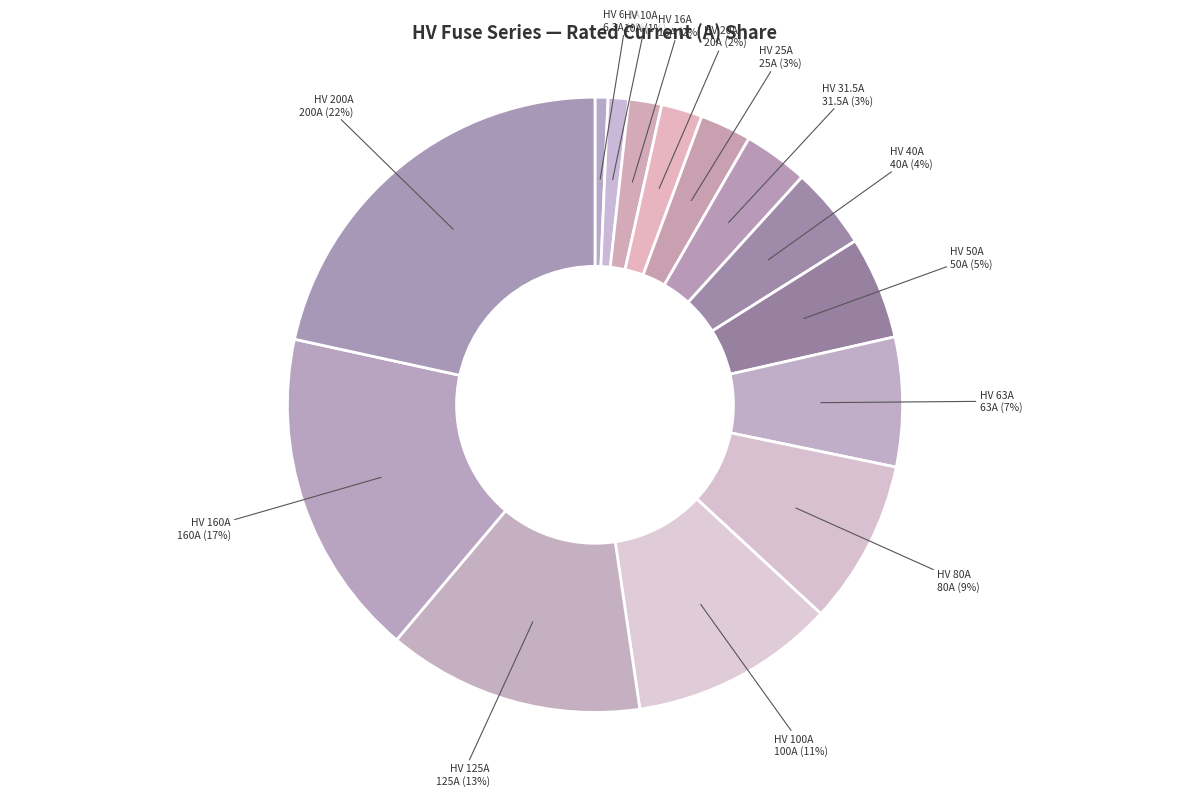

To the nearest percent, what percentage of the pie is HV 80A?

9%